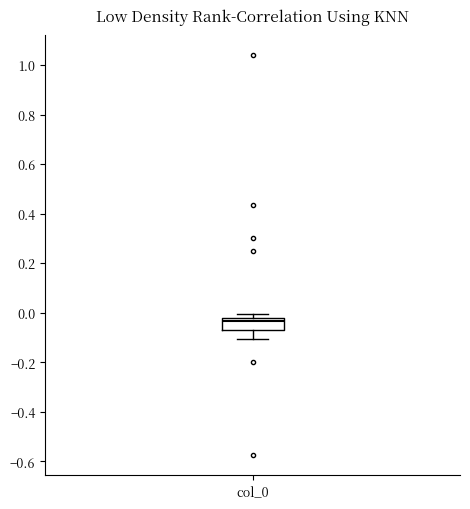

Read this box plot against the y-axis: the position of the median line, the range covered by the box, and the ends of both whiskers. The values are not printed on the chart, so give them approximately, as read against the axis.

median -0.04, box -0.08 to -0.02, whiskers -0.10 to 0.00